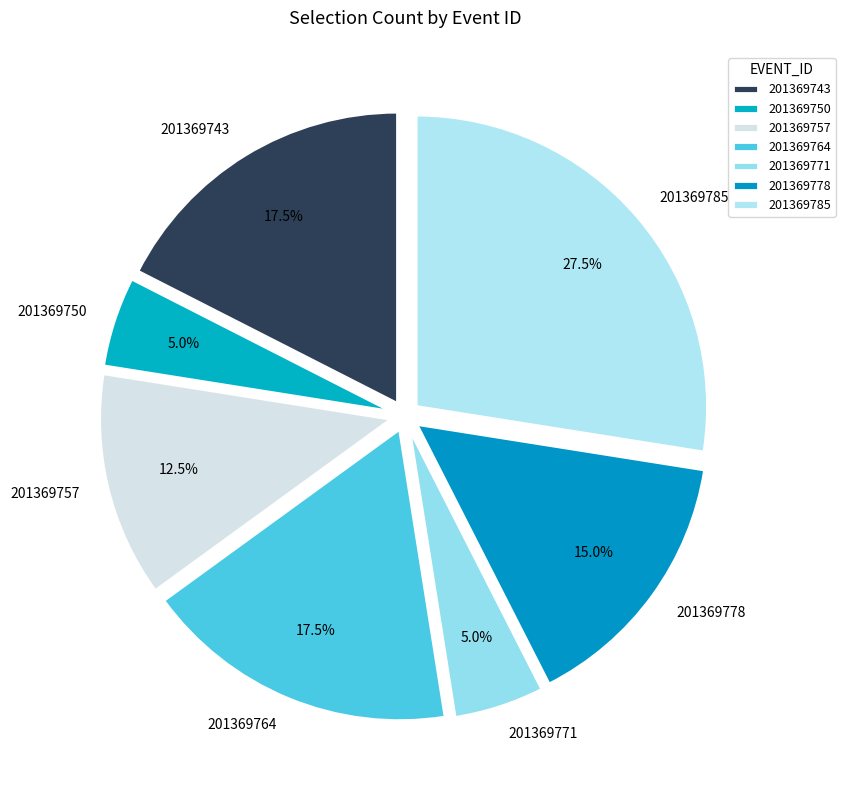

Is there a majority slice in this chart?

No